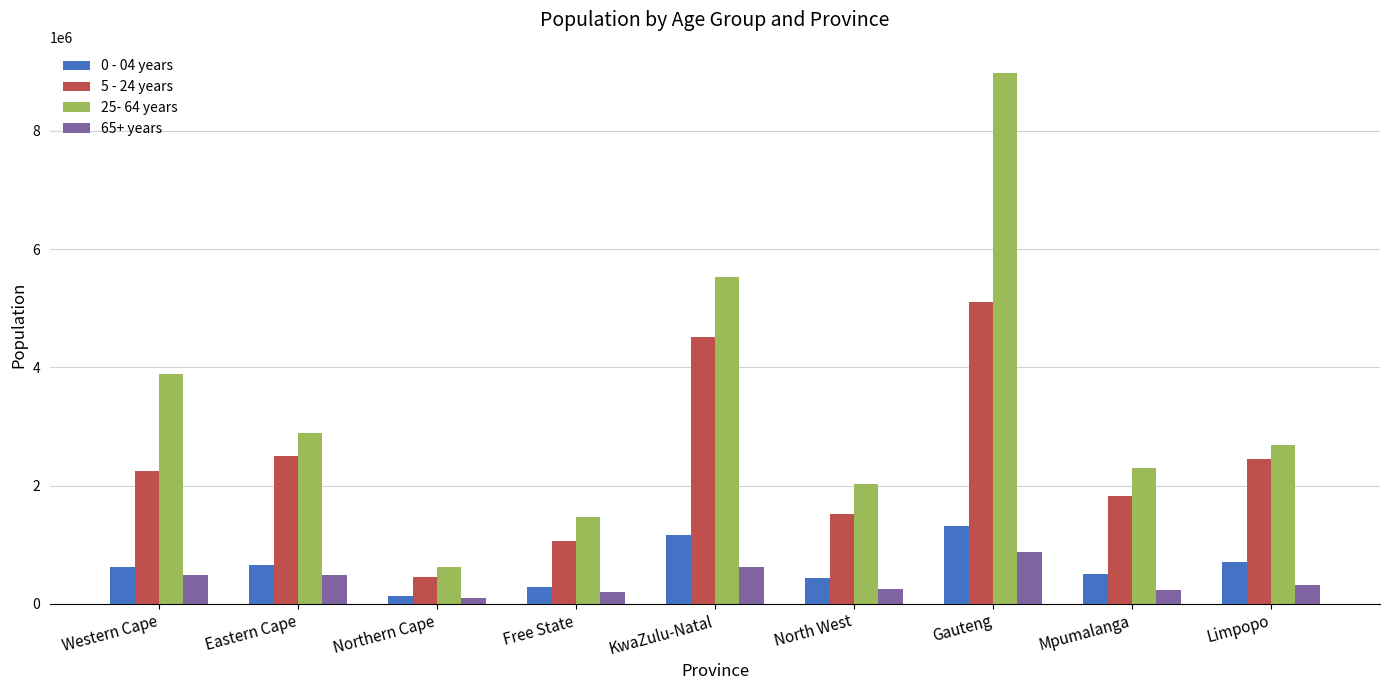

How many groups of bars are there?

9